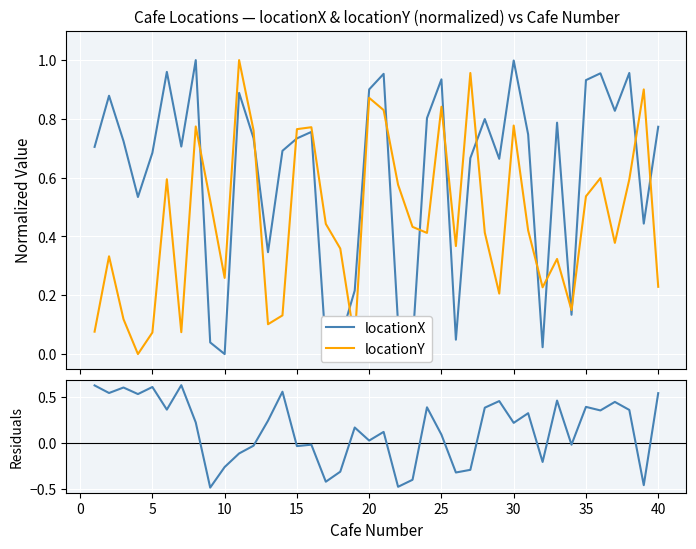

True or false: locationY and locationX intersect in this chart.

True